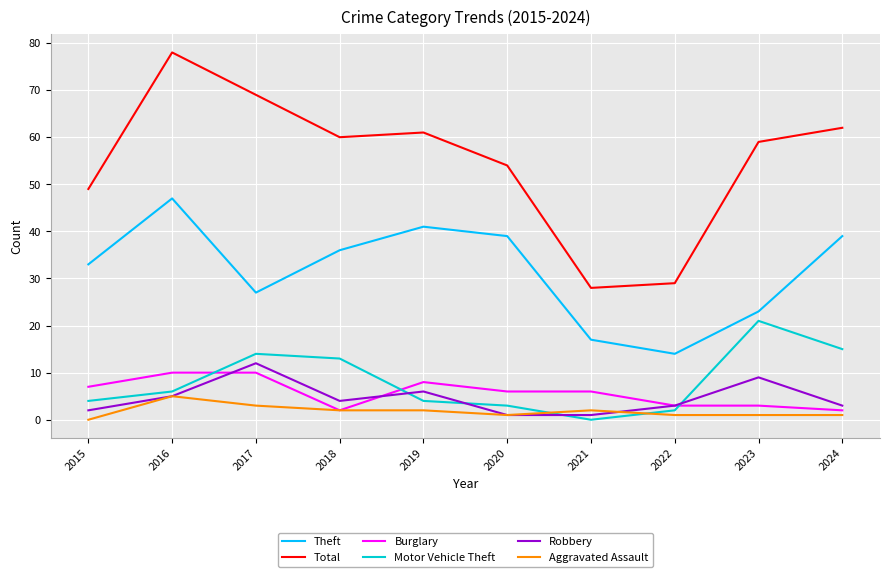

At which category is the sum across all series the highest?

2016